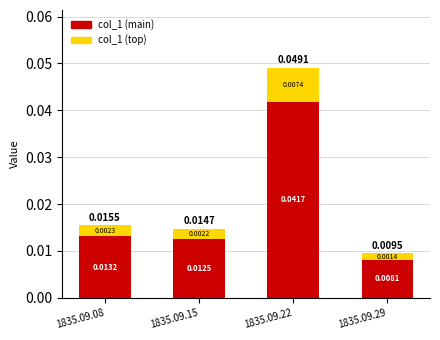

Which category has the lowest value across all series?

1835.09.29